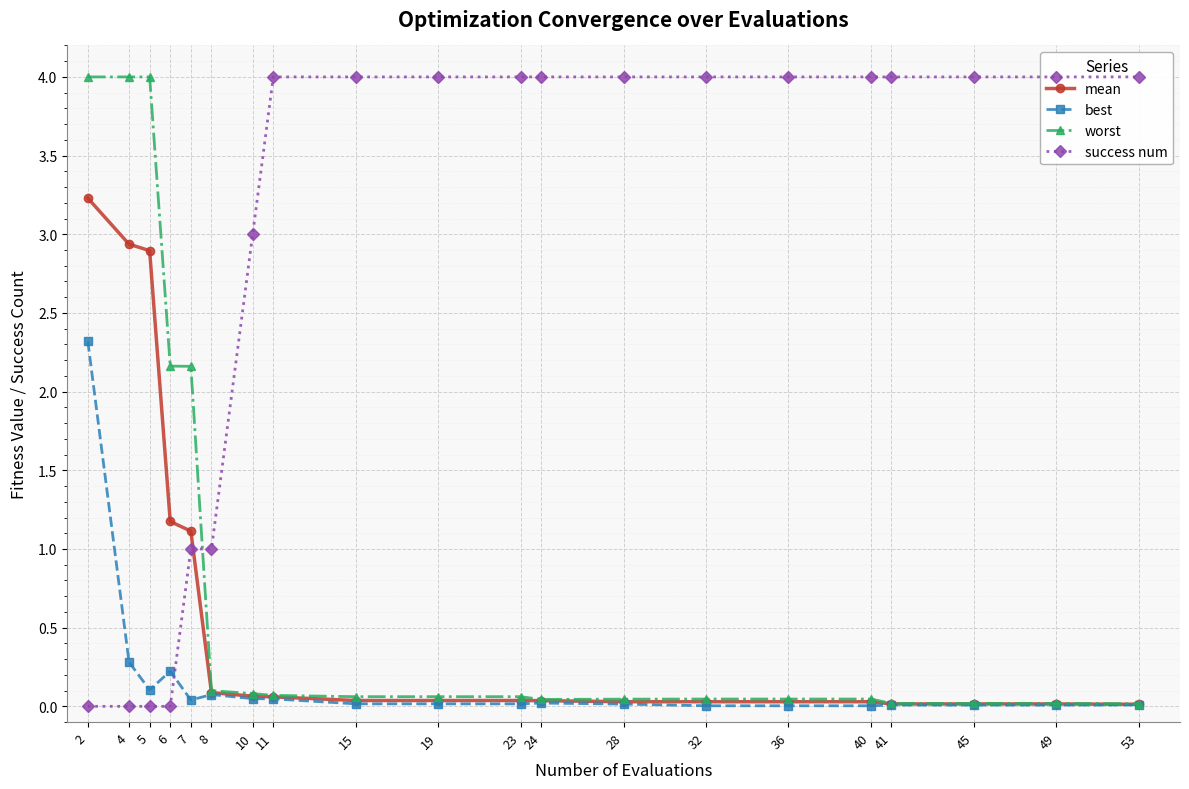

List the series in order of their peak value, lowest first.

best, mean, worst, success num